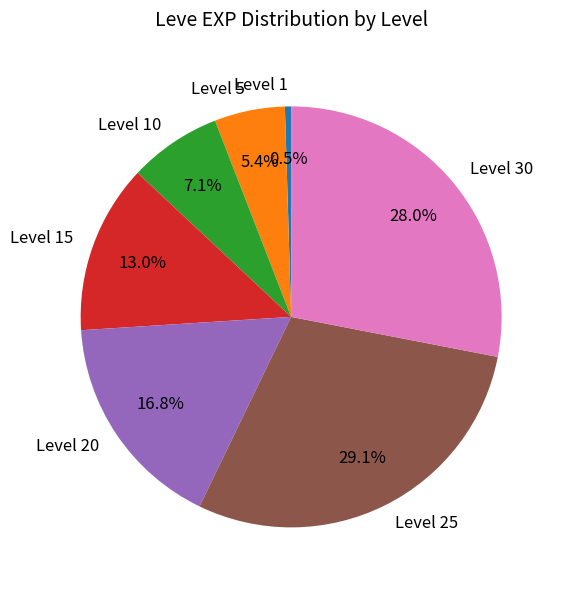

What percentage is NOT represented by Level 10?

92.9%